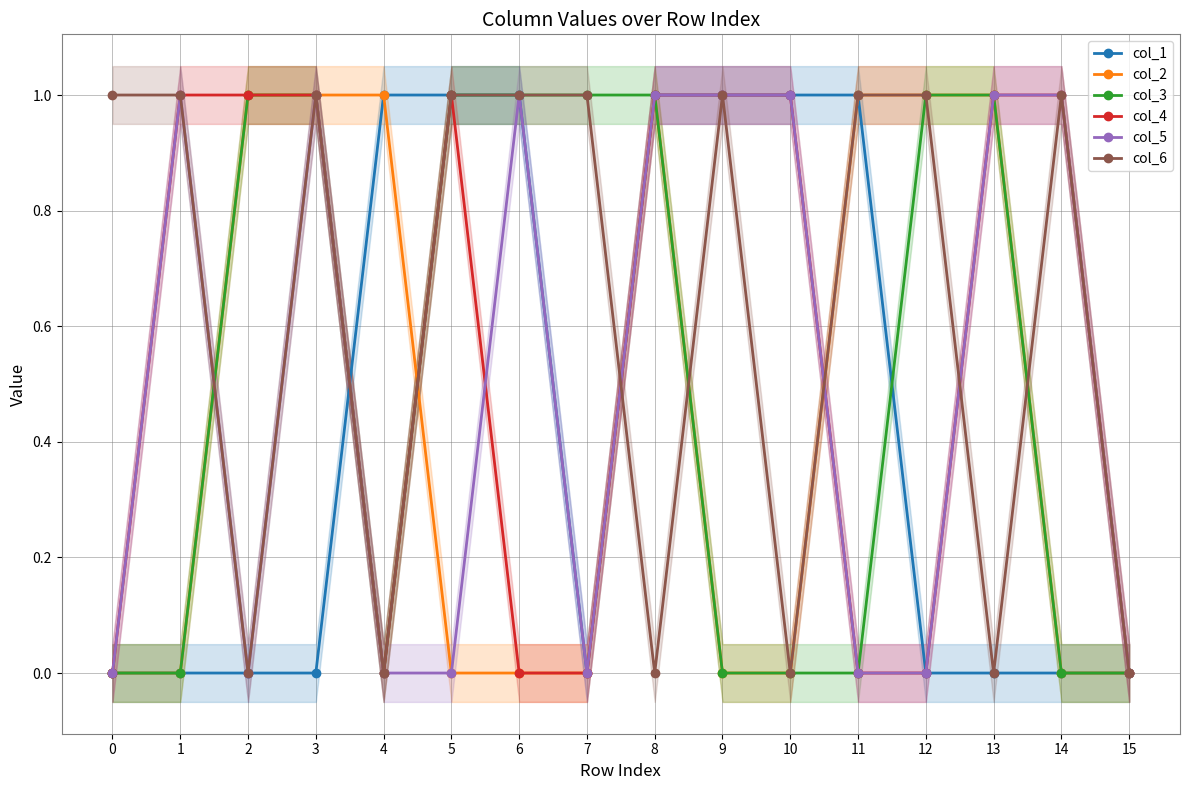

Is the value of col_1 at 3 greater than the value of col_6 at 9?

No